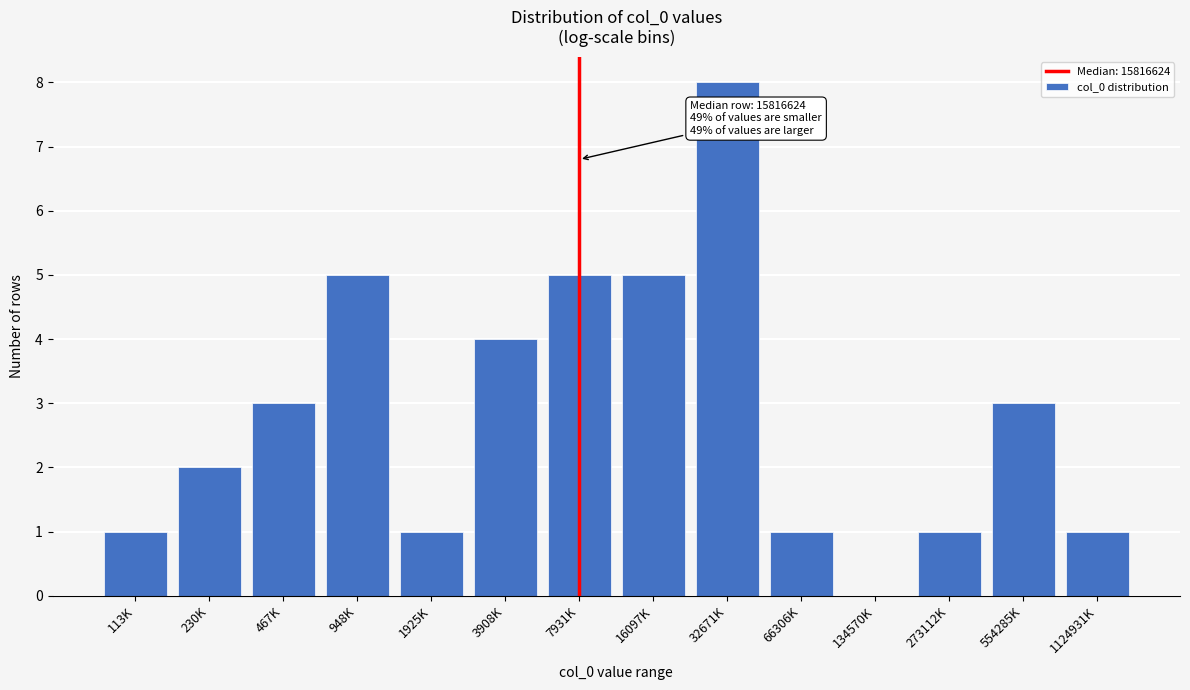

Reading left to right, extract all data points from this chart.

113K=1	230K=2	467K=3	948K=5	1925K=1	3908K=4	7931K=5	16097K=5	32671K=8	66306K=1	134570K=0	273112K=1	554285K=3	1124931K=1